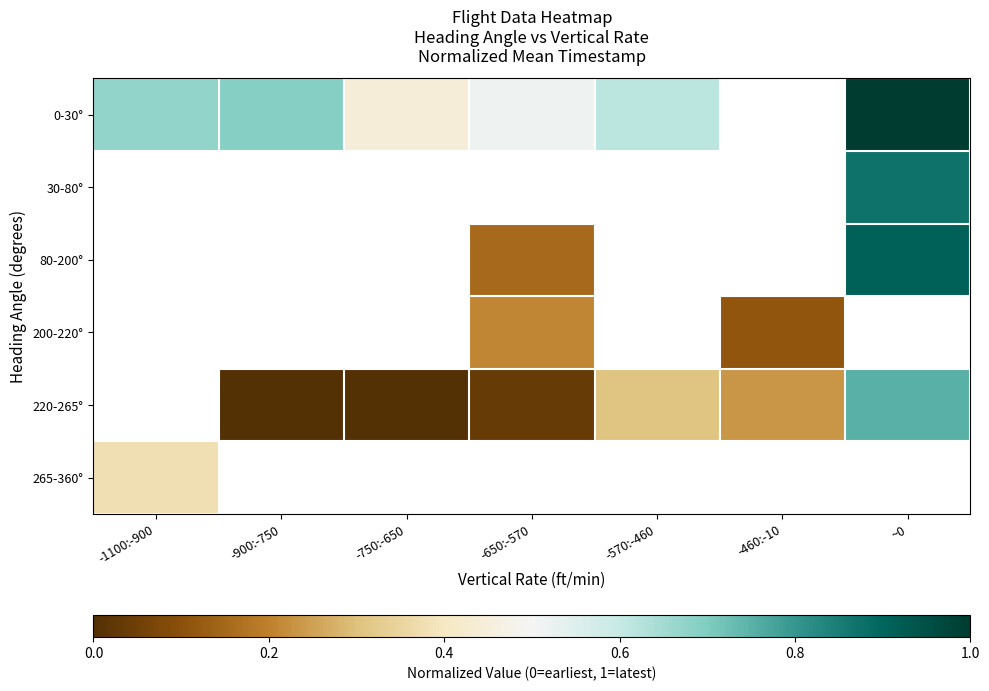

Between -900:-750 and -750:-650, which is larger?

-900:-750